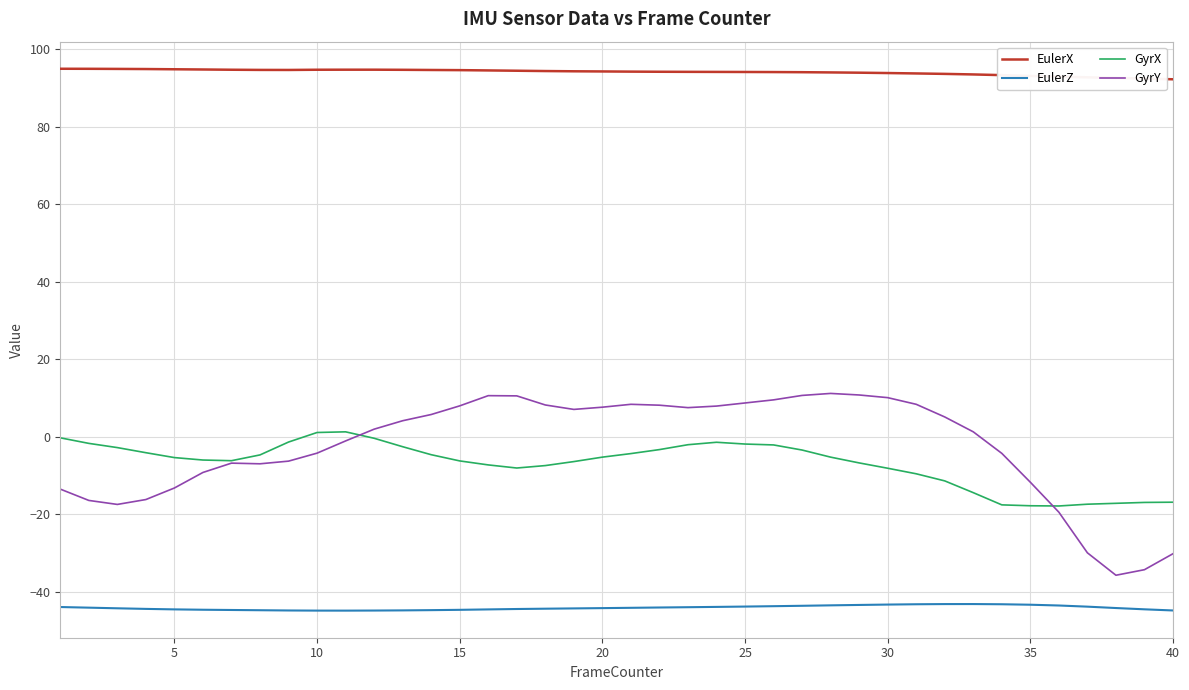

What are all the series names shown in the legend?

EulerX, EulerZ, GyrX, GyrY